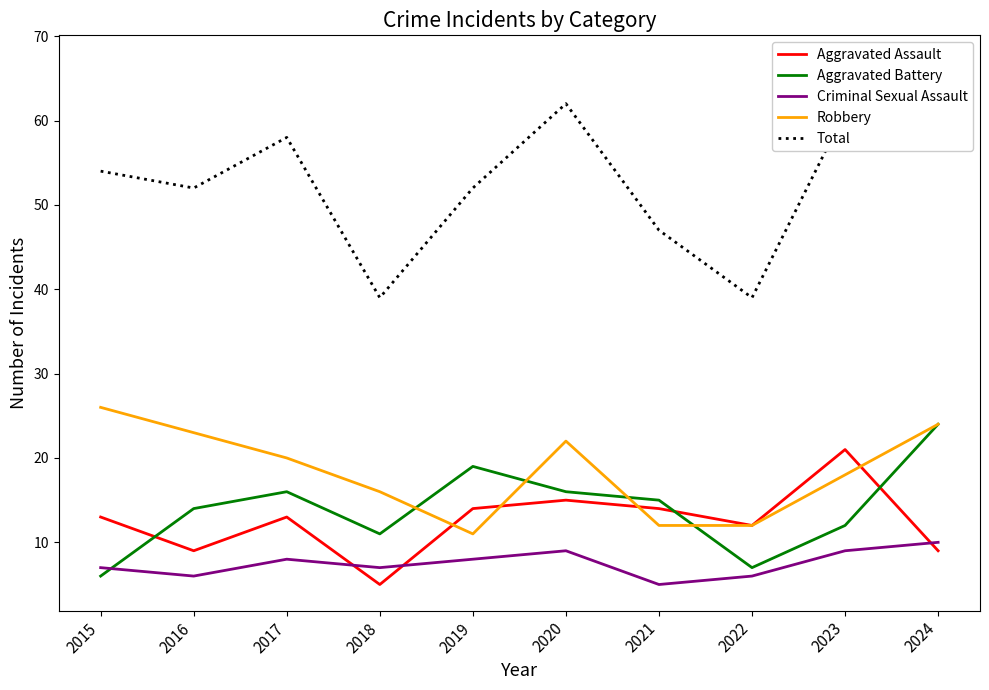

What are all the series names shown in the legend?

Aggravated Assault, Aggravated Battery, Criminal Sexual Assault, Robbery, Total